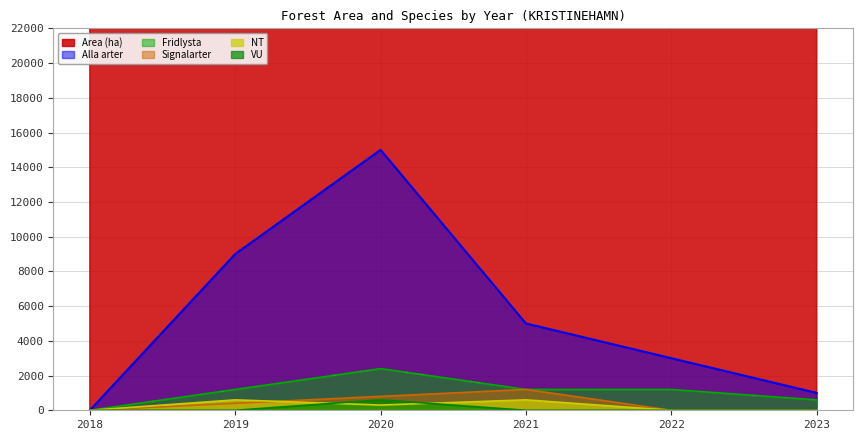

What is the highest value of the NT series?

600